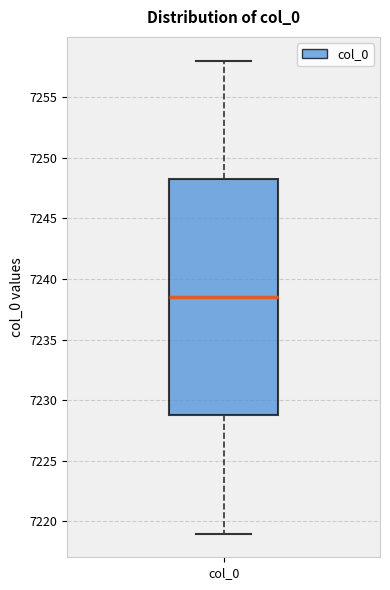

Read this box plot against the y-axis: the position of the median line, the range covered by the box, and the ends of both whiskers. The values are not printed on the chart, so give them approximately, as read against the axis.

median 7238.5, box 7229.0 to 7248.5, whiskers 7219.0 to 7258.0